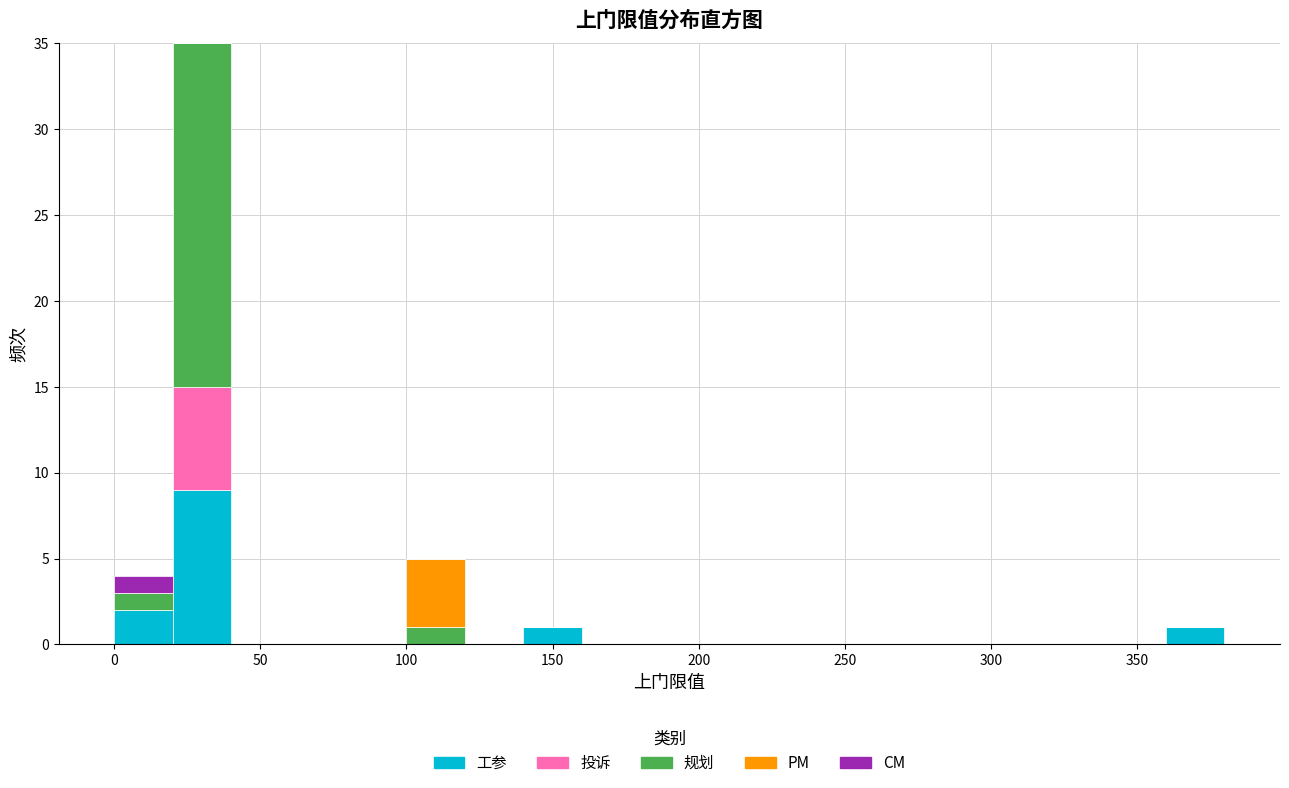

Which range on the x-axis has the tallest stacked bar (by total height)?

20 to 40